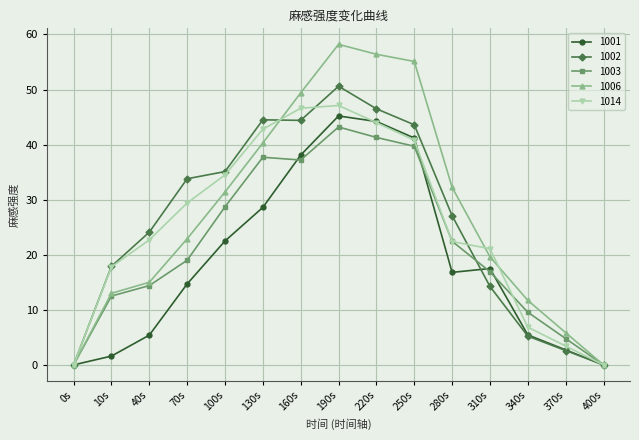

Which series has the largest range (max minus min)?

1006